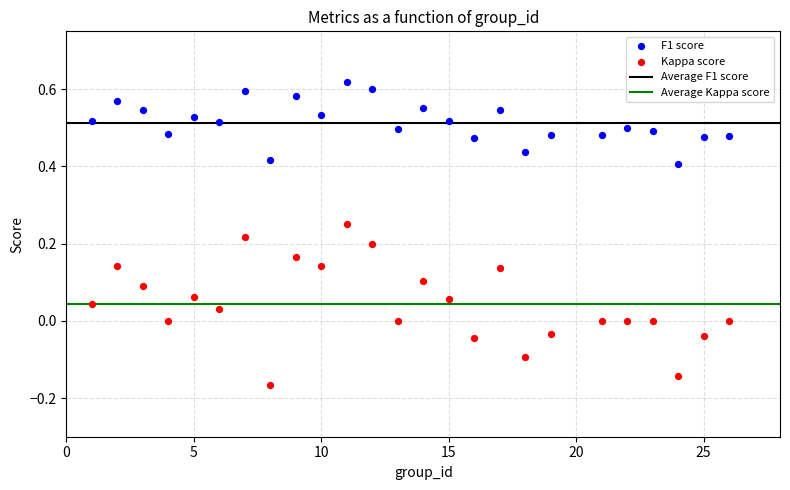

Which series contains the highest Y value?

F1 score